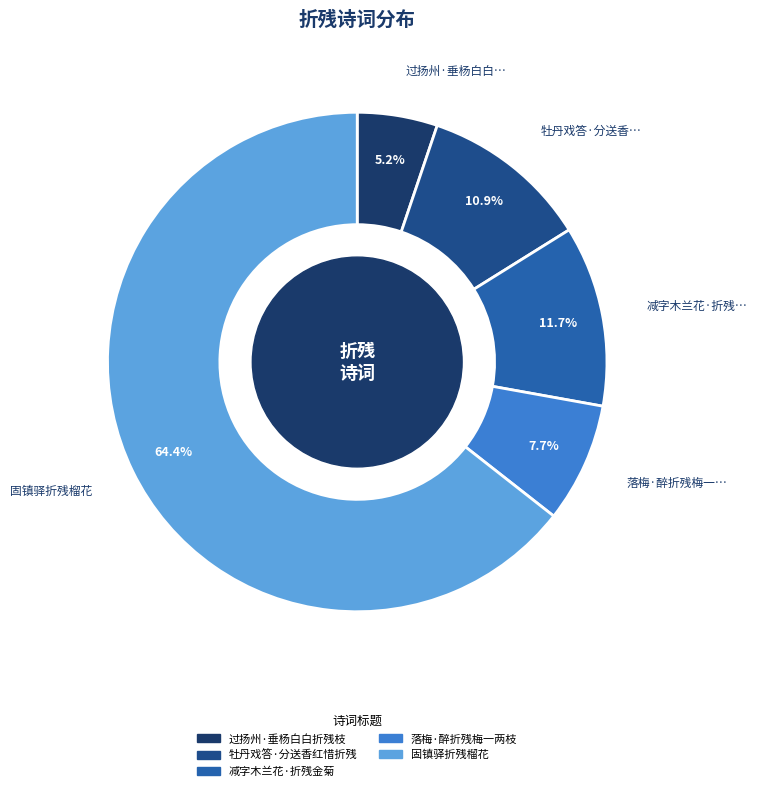

Between 减字木兰花·折残金菊 and 落梅·醉折残梅一两枝, which is larger?

减字木兰花·折残金菊